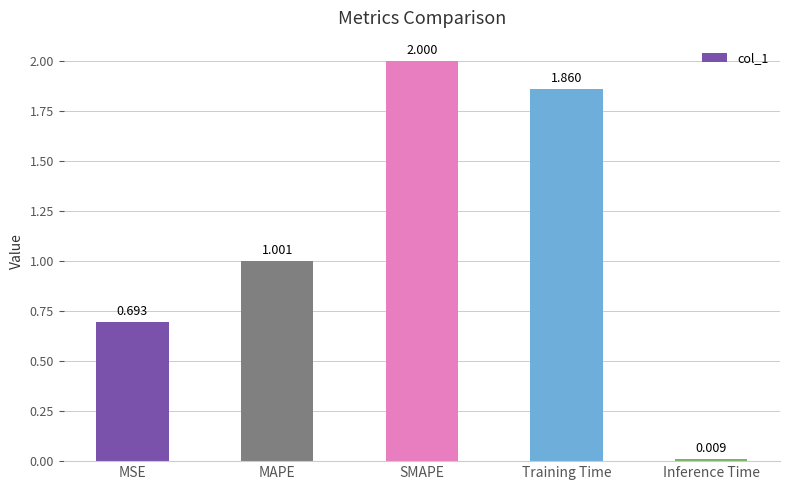

What position from the left is MSE?

1